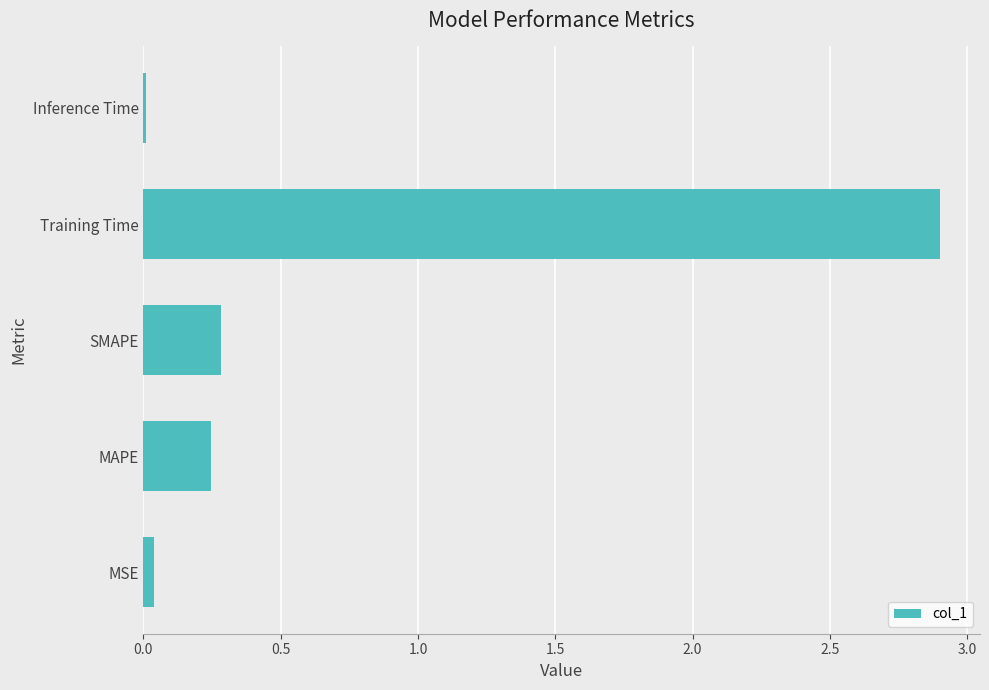

Between Inference Time and Training Time, which is larger?

Training Time